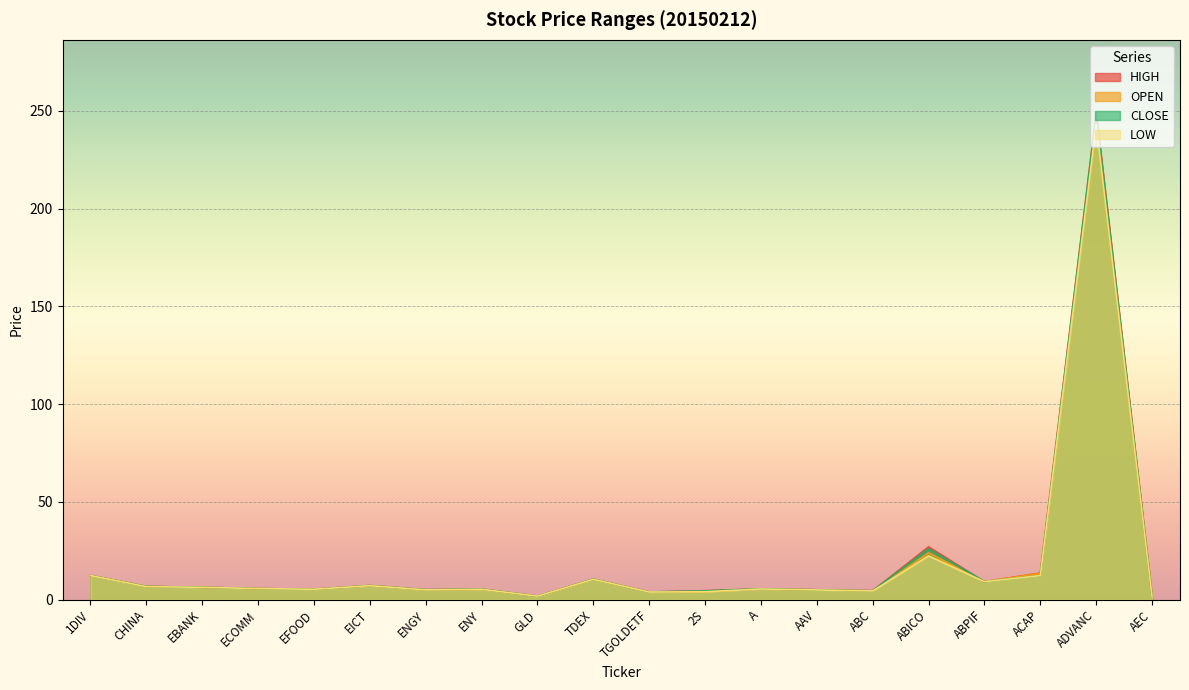

Which series changed the most between 1DIV and TGOLDETF?

CLOSE